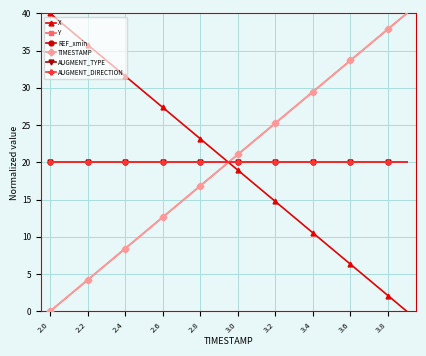

At which label does REF_xmin reach its minimum?

2.0